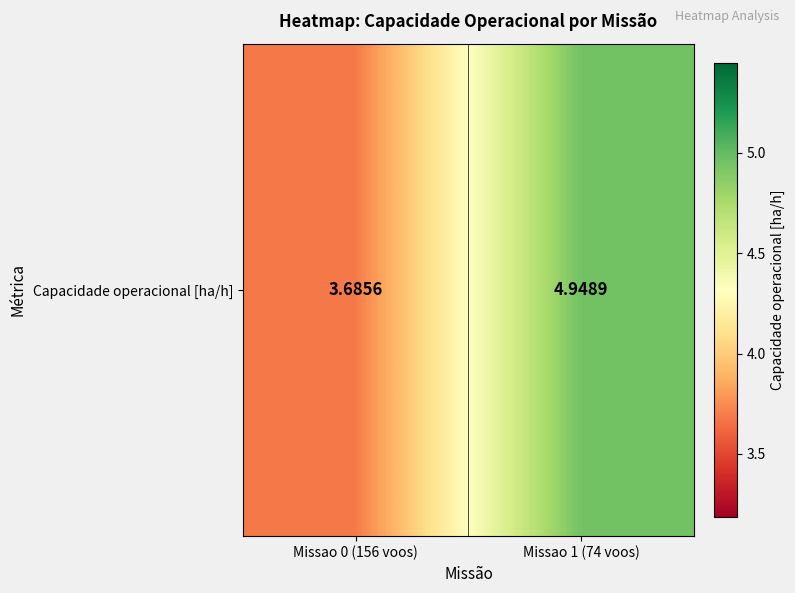

The value at Missao 0 (156 voos) is 2.5. True or false?

False